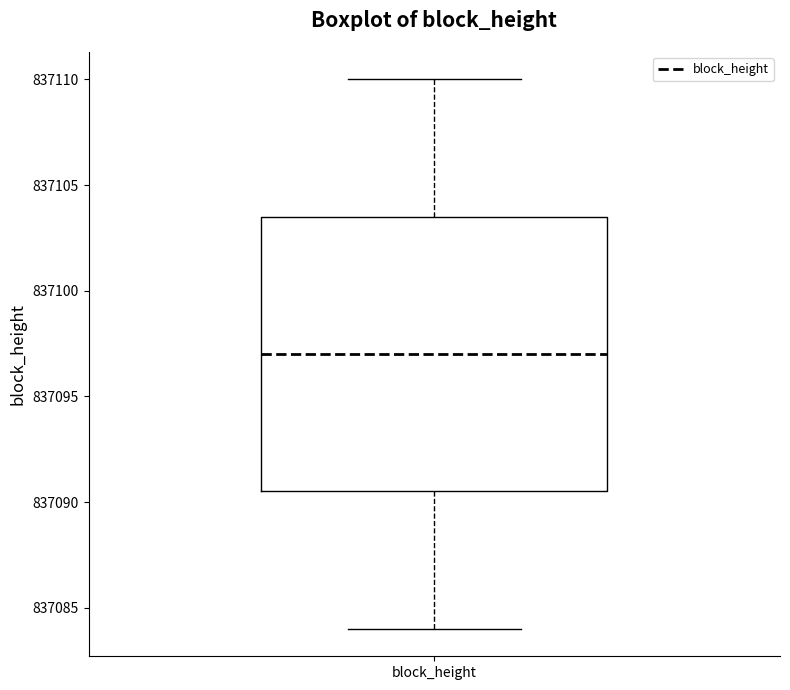

Where does the lower whisker of the box for block_height end on the y-axis? The values are not printed on the chart, so give them approximately, as read against the axis.

837084.0